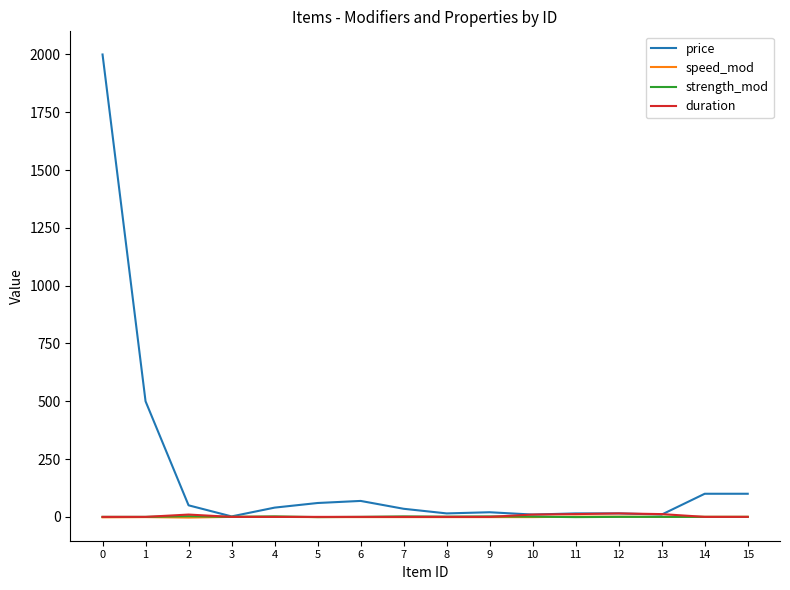

What is the total value across all series at 1?

499